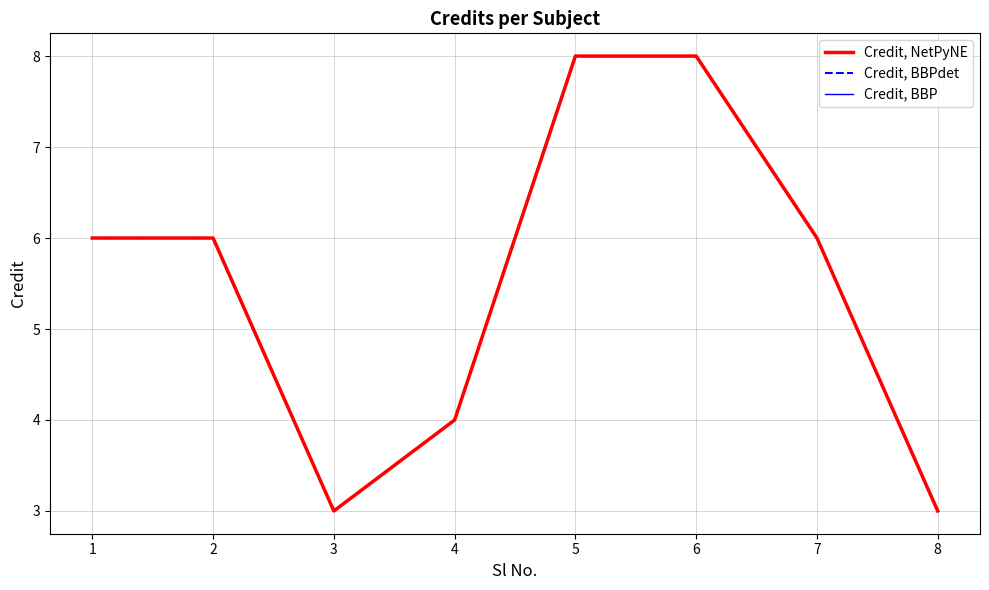

Where does the Credit, BBP series first go above 6?

5